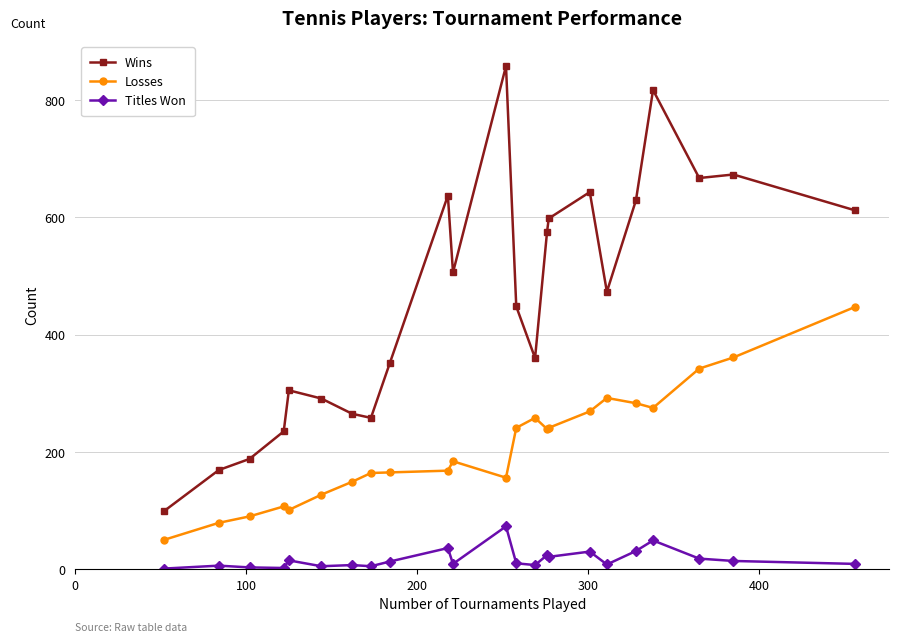

True or false: Losses and Wins cross at least once.

False